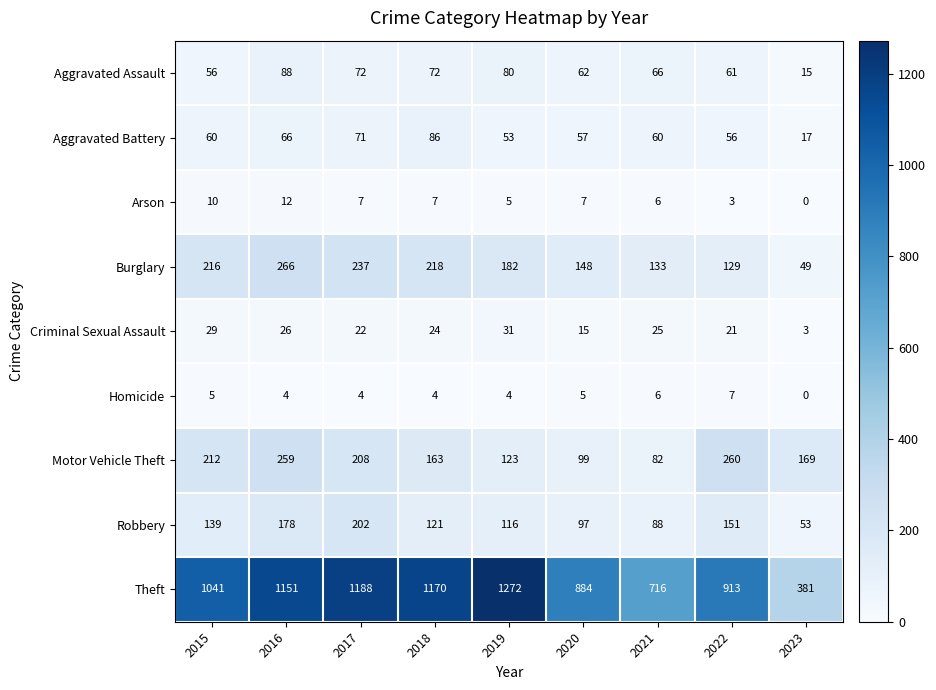

True or false: Robbery has a value of 62 at 2020.

False